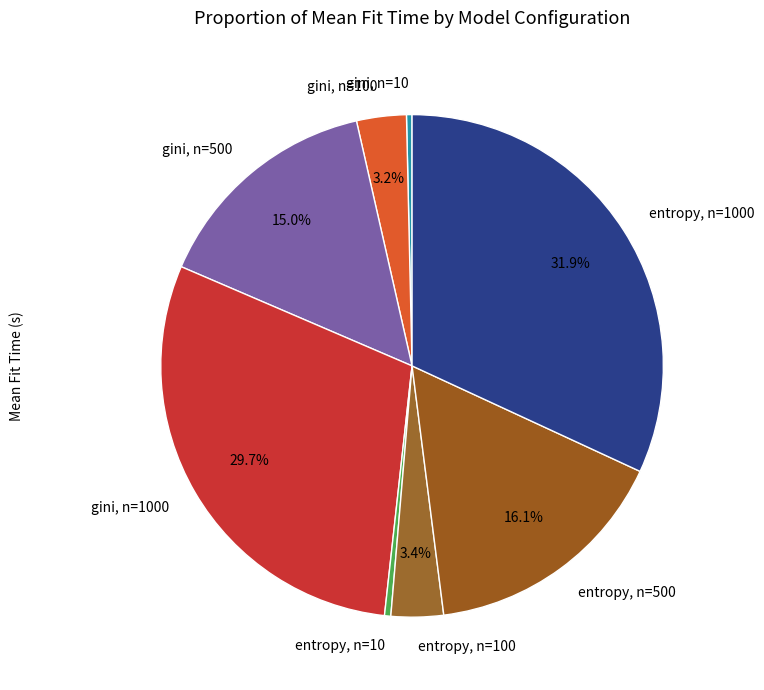

What is the largest slice in the pie chart?

entropy, n=1000